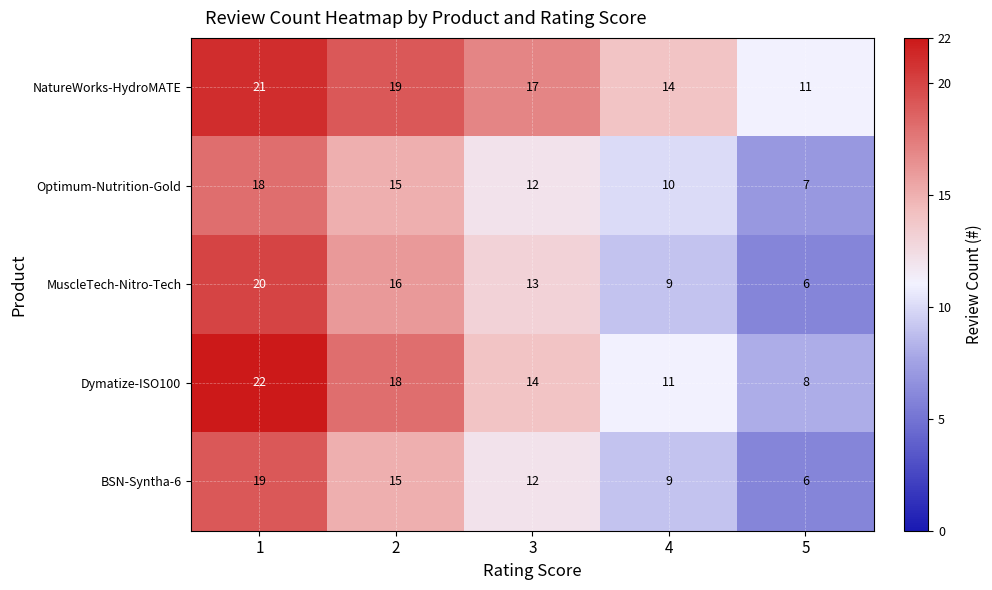

Read the Dymatize-ISO100 value at 2, to the nearest 5.

20